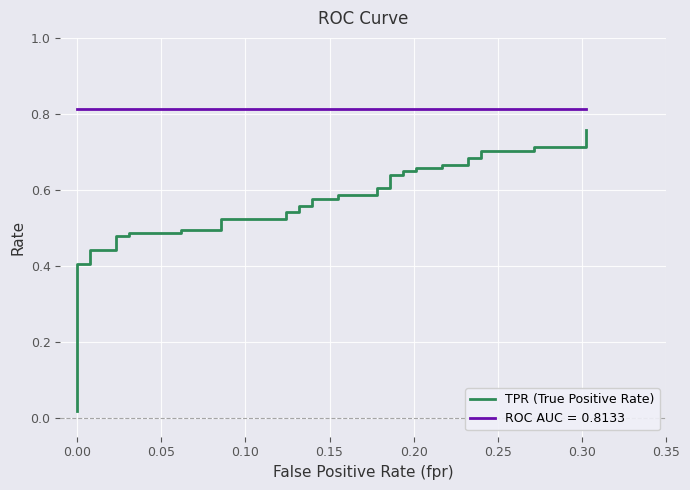

The chart shows a value of 0.9 at 13. True or false?

False